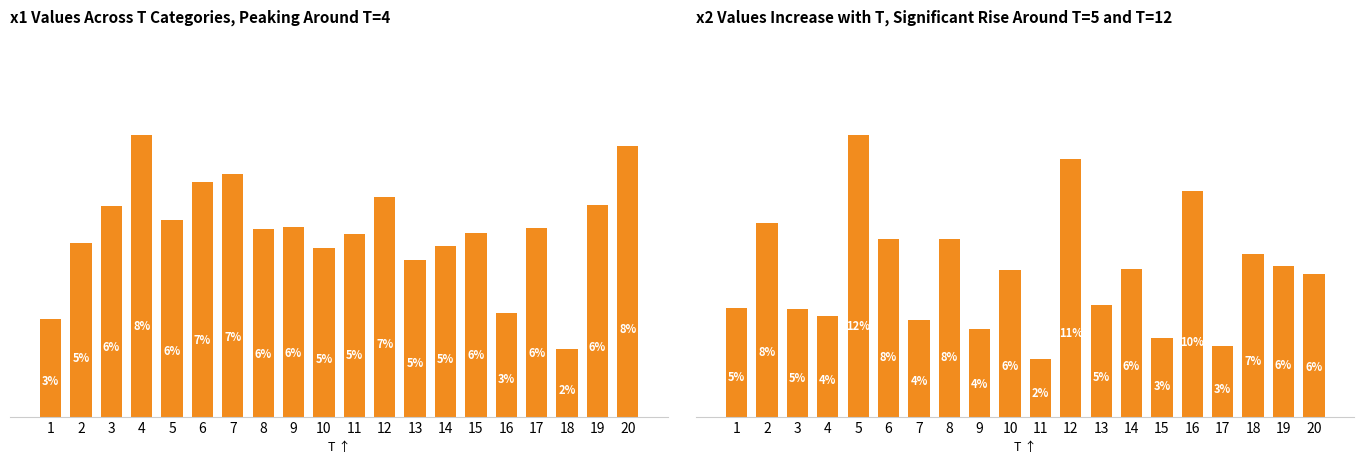

How many groups of bars are there?

20